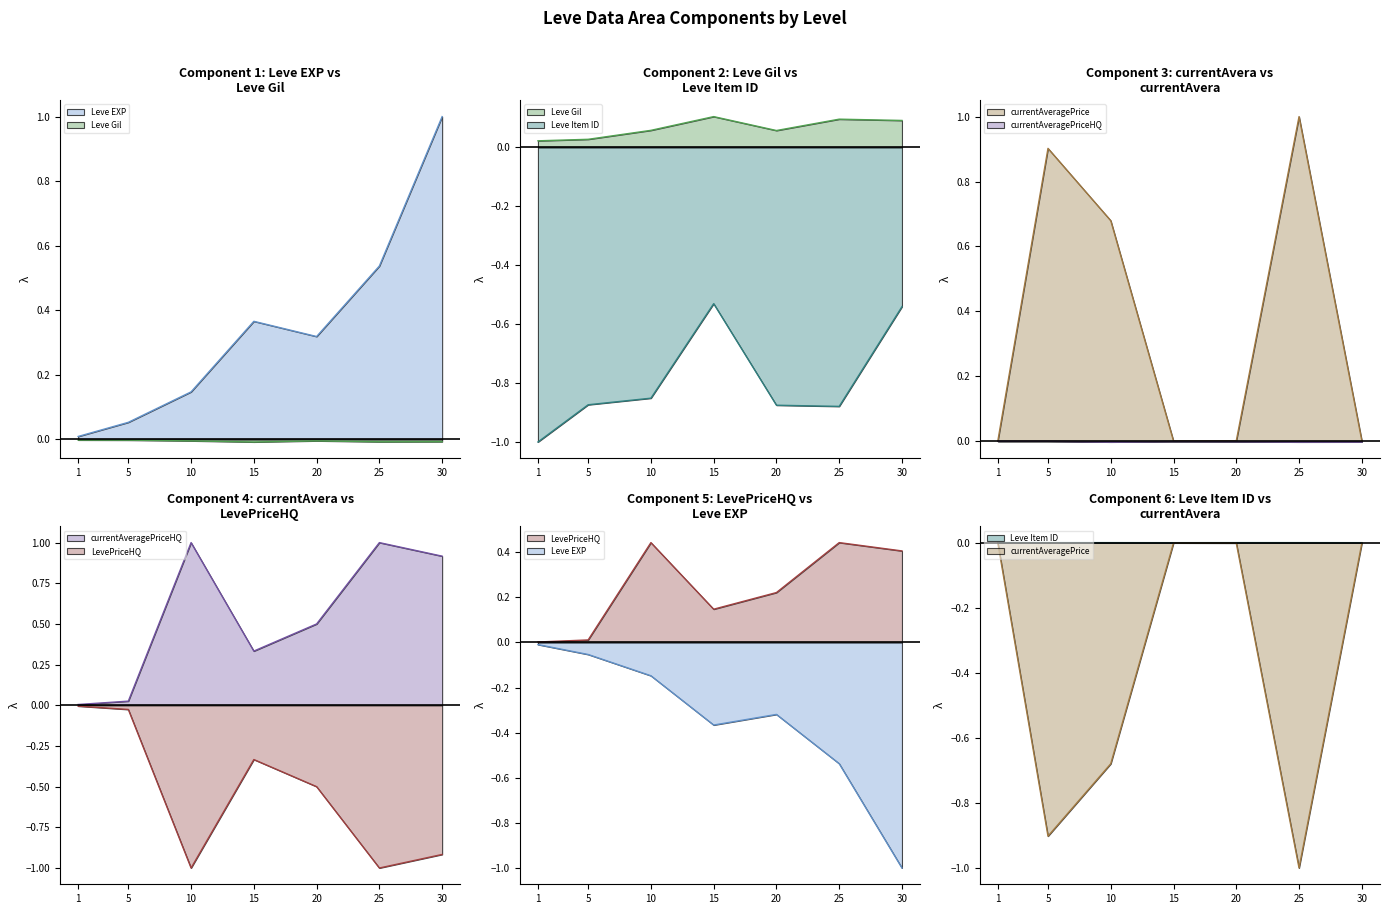

True or false: currentAveragePriceHQ has a value of -0.0 at 1.

True